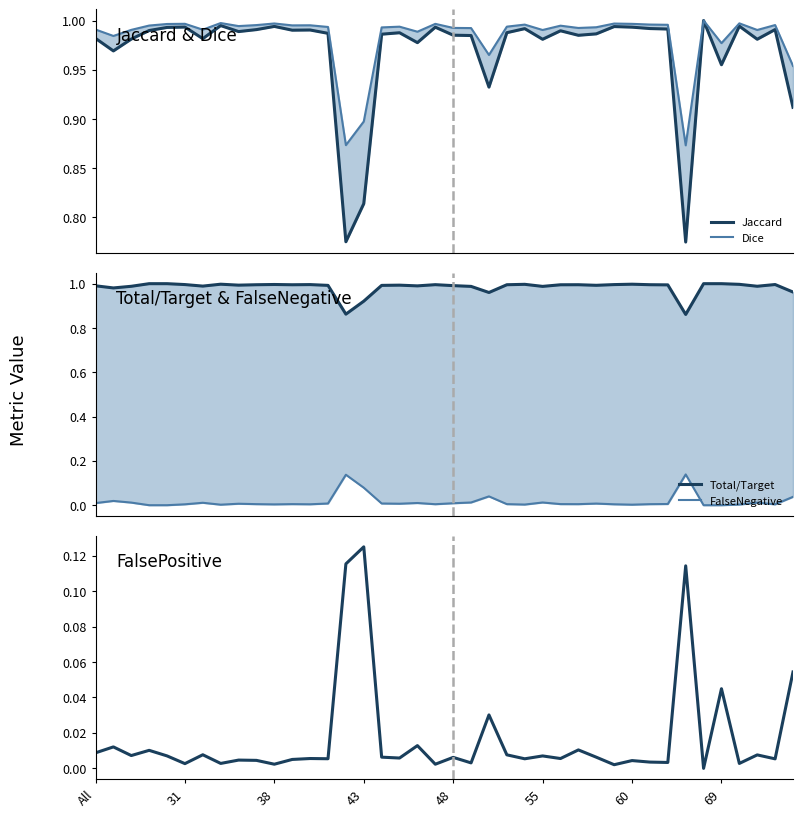

How many interior local valleys does the Total/Target series have?

11